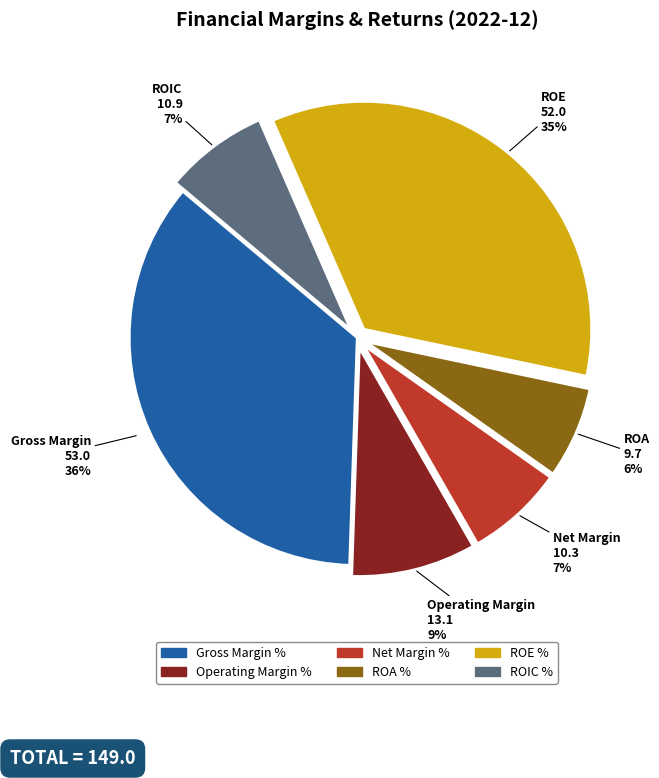

Which has a higher value, Operating Margin % or ROA %?

Operating Margin %